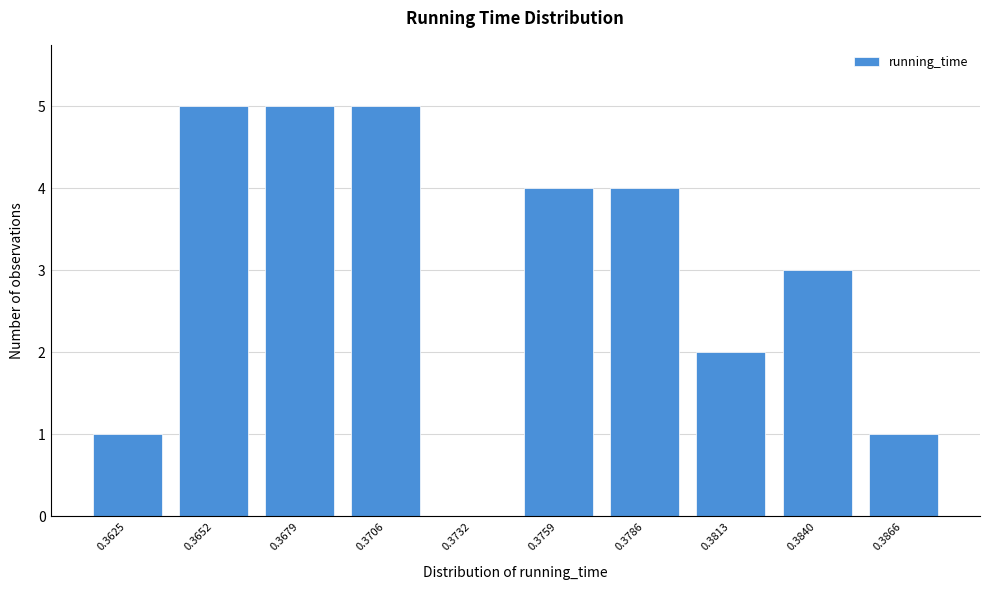

Reading left to right, list all the values displayed in this chart.

0.3625=1	0.3652=5	0.3679=5	0.3706=5	0.3732=0	0.3759=4	0.3786=4	0.3813=2	0.3840=3	0.3866=1